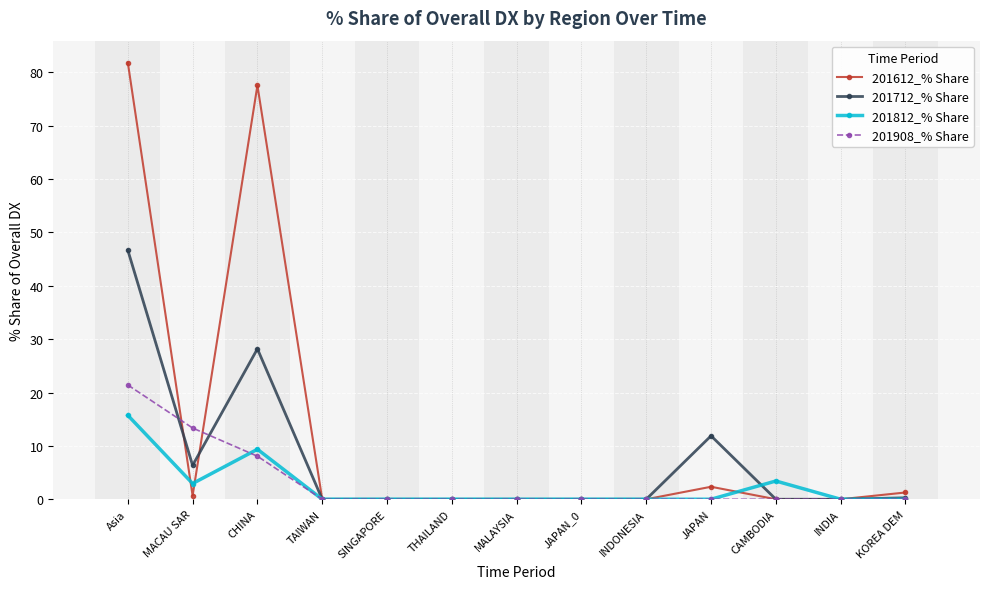

What is the spread (max minus min) of values at JAPAN?

11.9